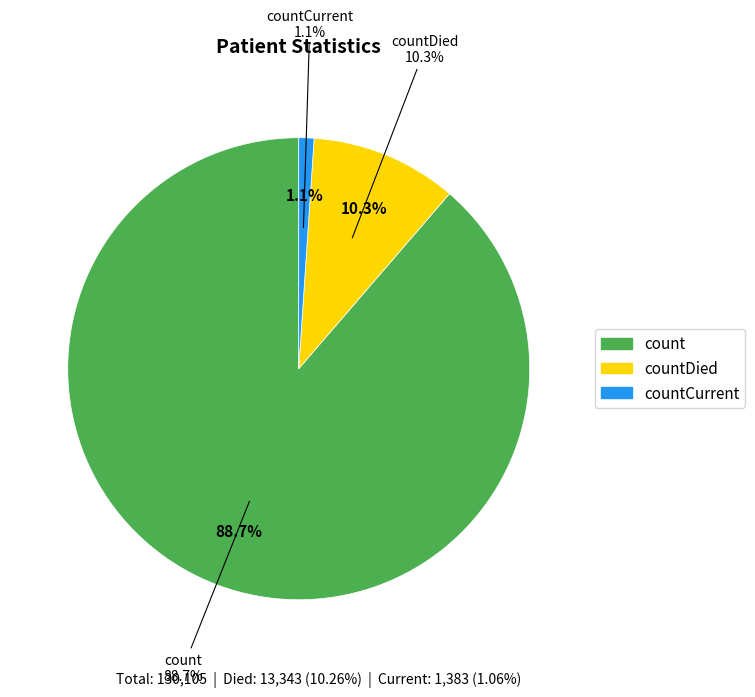

How many slices are in this pie chart?

3